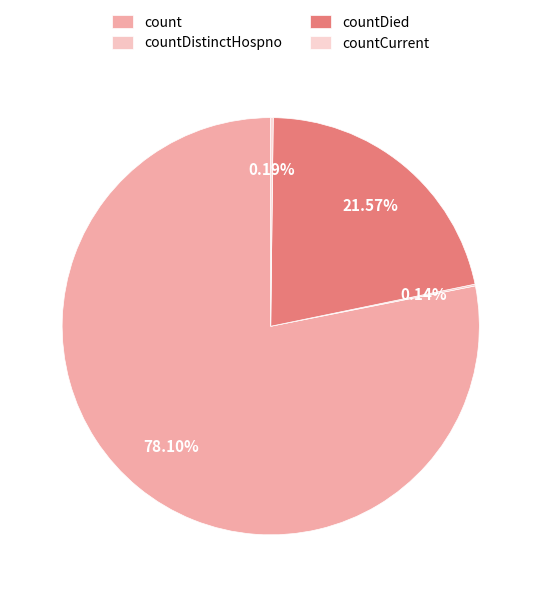

To the nearest percent, what is the average slice percentage?

25%